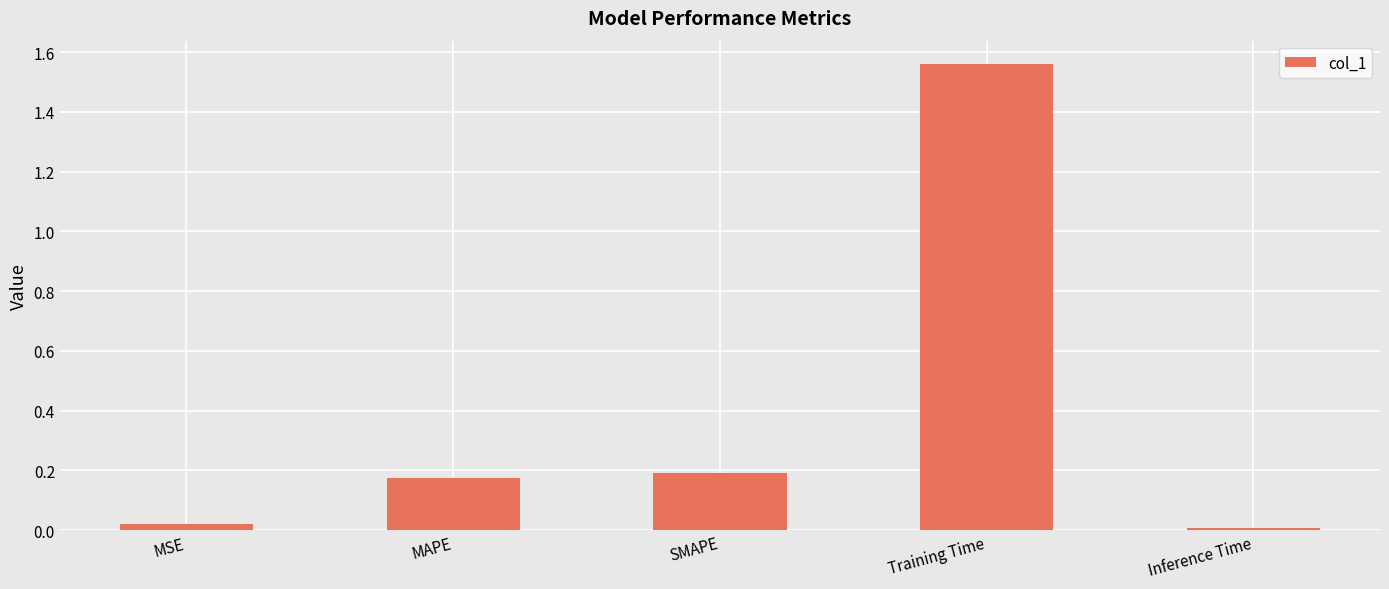

What is the average value?

0.4